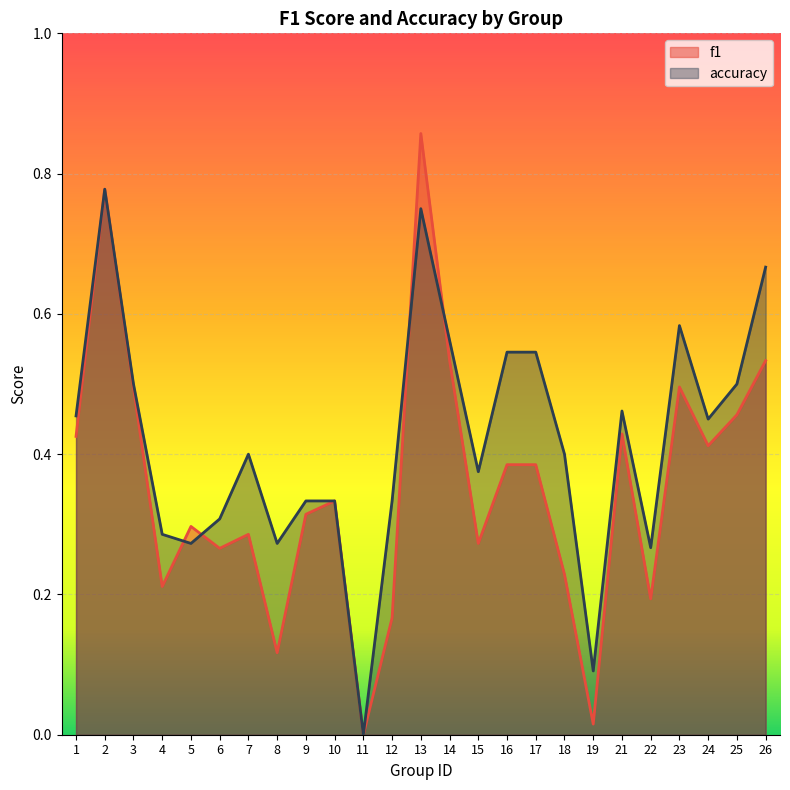

What is the highest value of the accuracy series?

0.8